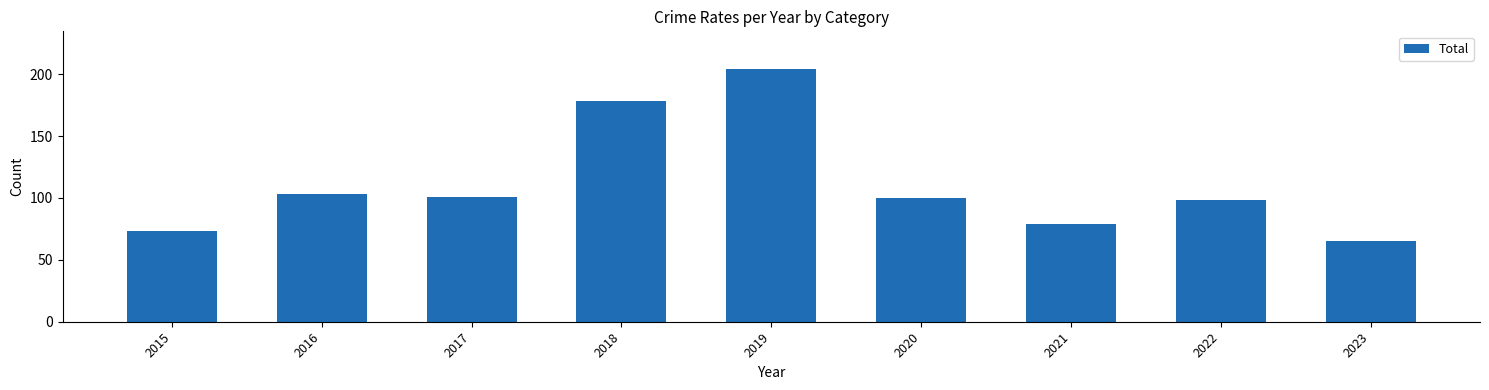

Which label corresponds to the smallest value in the chart?

2023